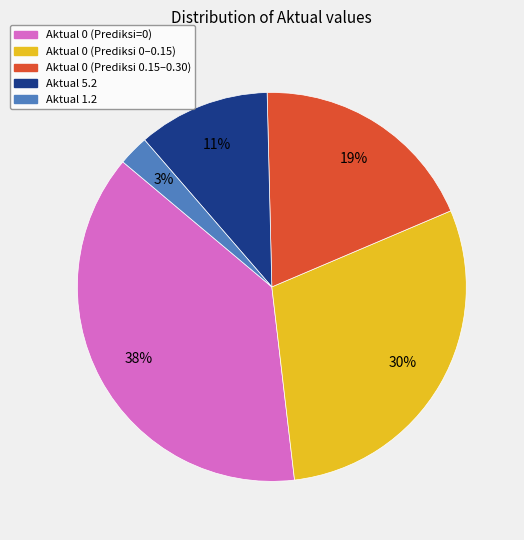

To the nearest percent, what is the average slice percentage?

20%